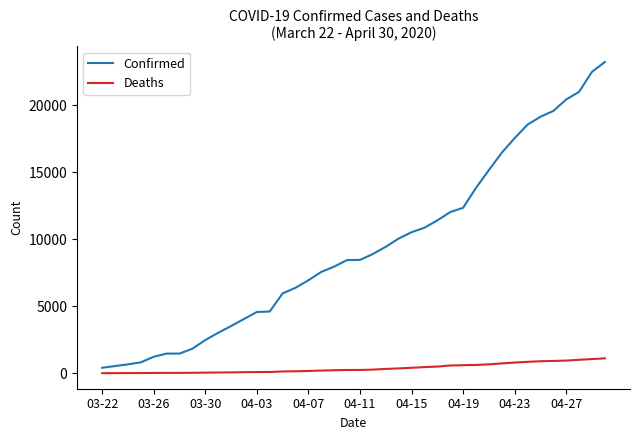

Rank the series by their average value, from highest to lowest.

Confirmed, Deaths